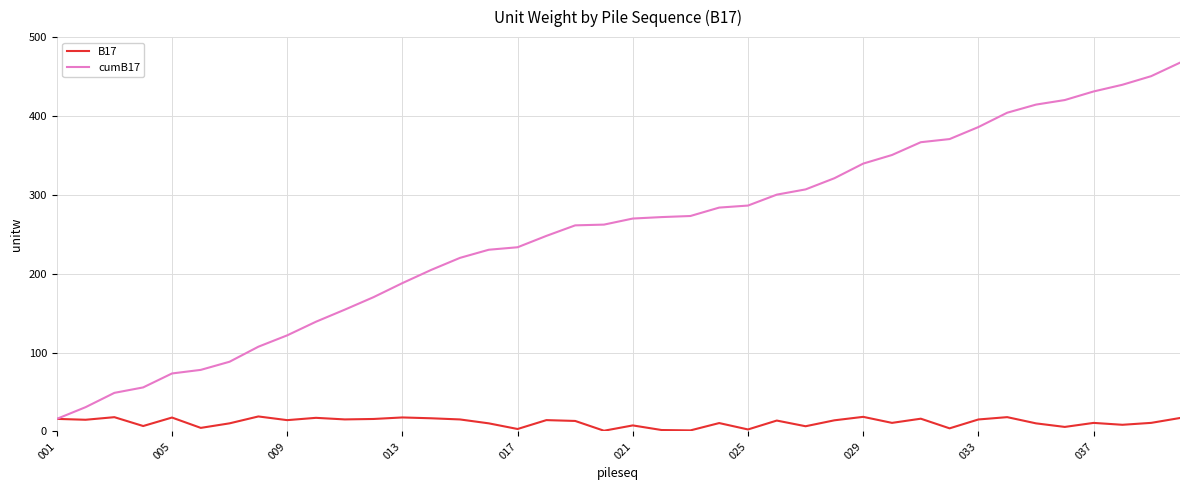

List the series in order of their overall mean, highest first.

cumB17, B17